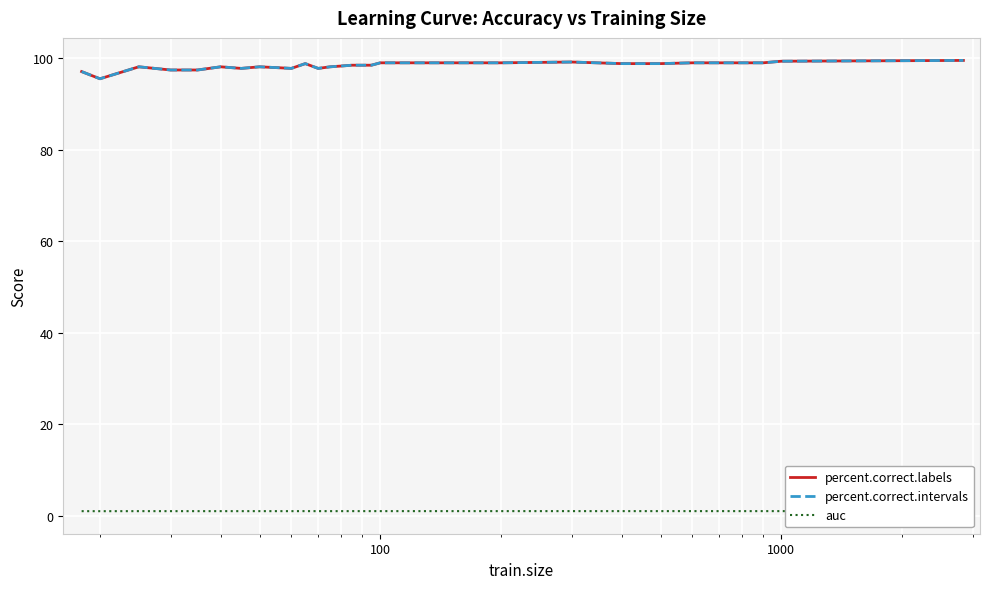

What is the difference between the second highest and minimum values in the percent.correct.intervals series?

3.8